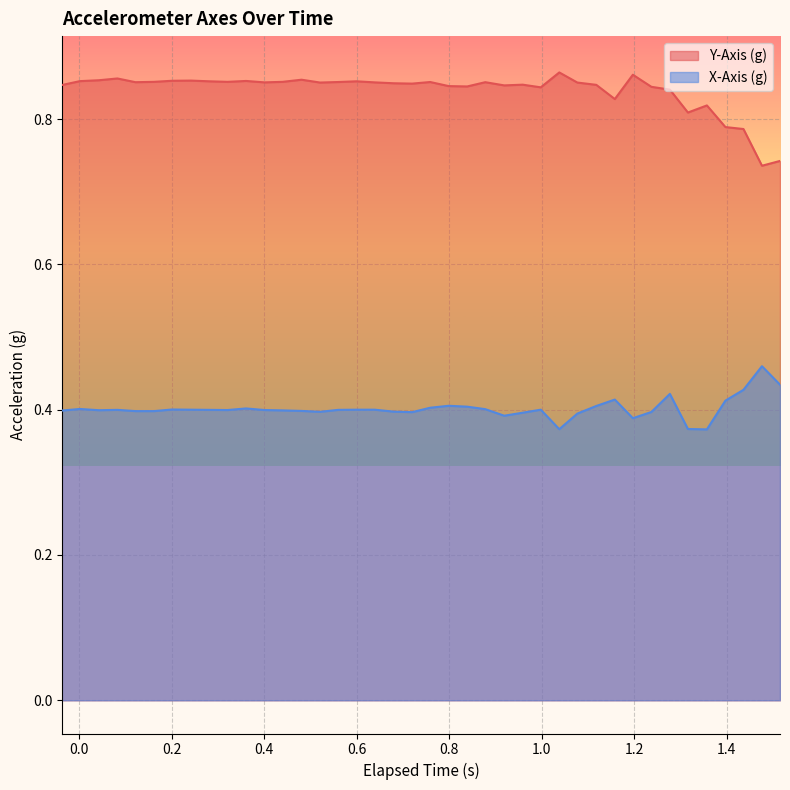

What is the greatest value displayed?

0.9